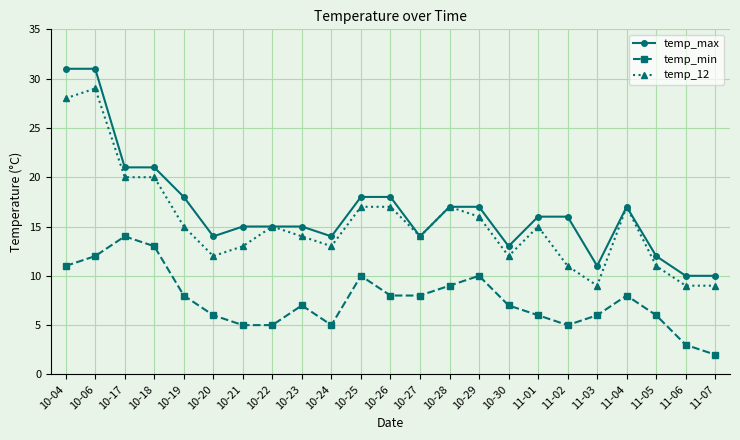

True or false: temp_max and temp_min intersect in this chart.

False